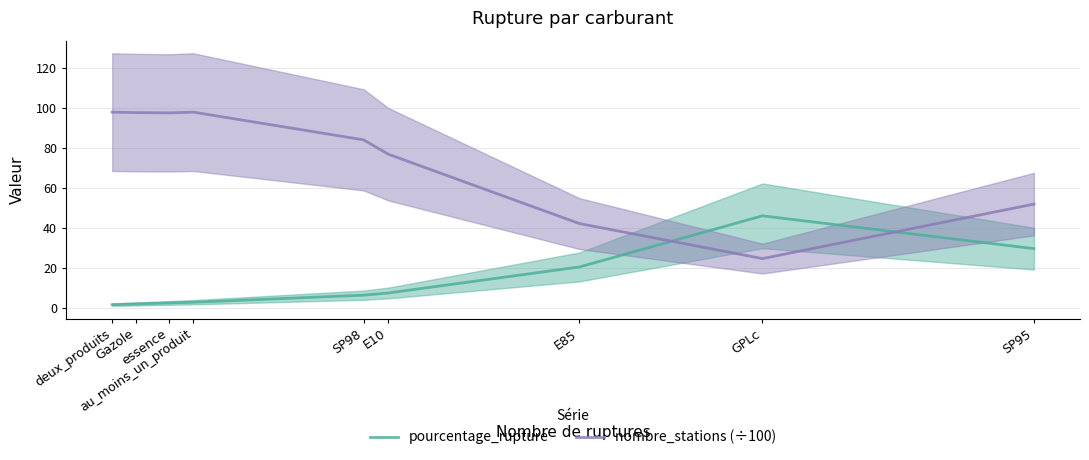

True or false: pourcentage_rupture has a value of 12.6 at E10.

False